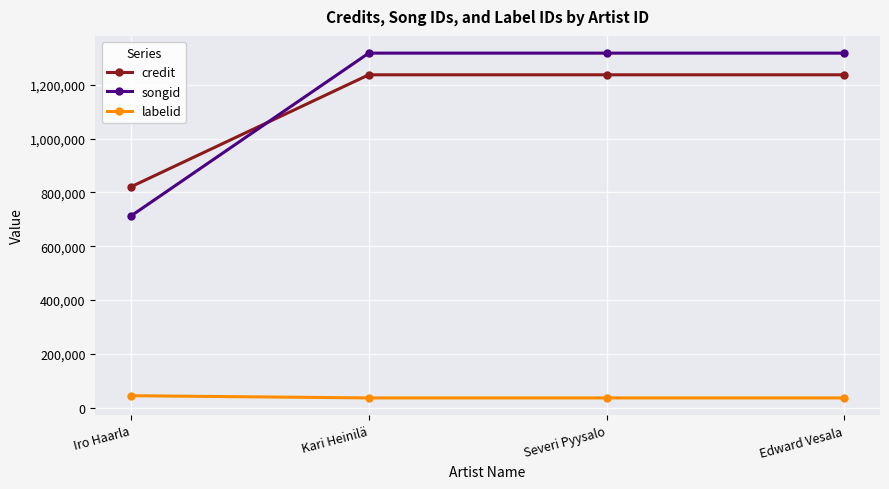

Does the chart display data point markers on the line(s)?

Yes